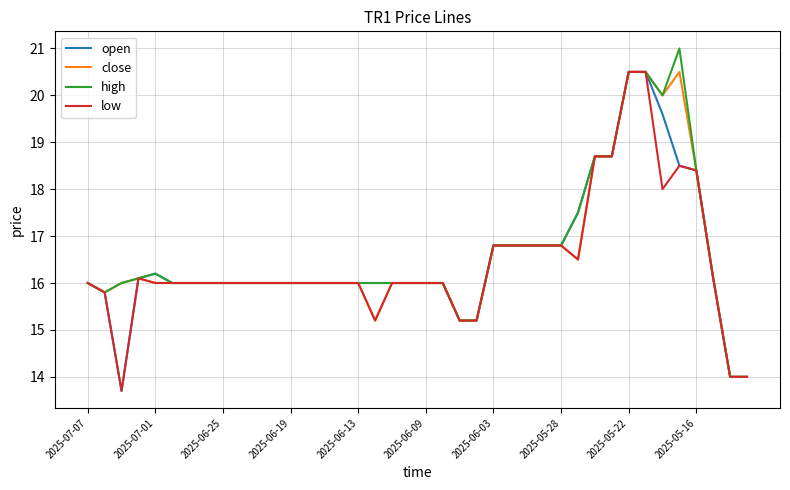

What is the highest value of the close series?

20.5